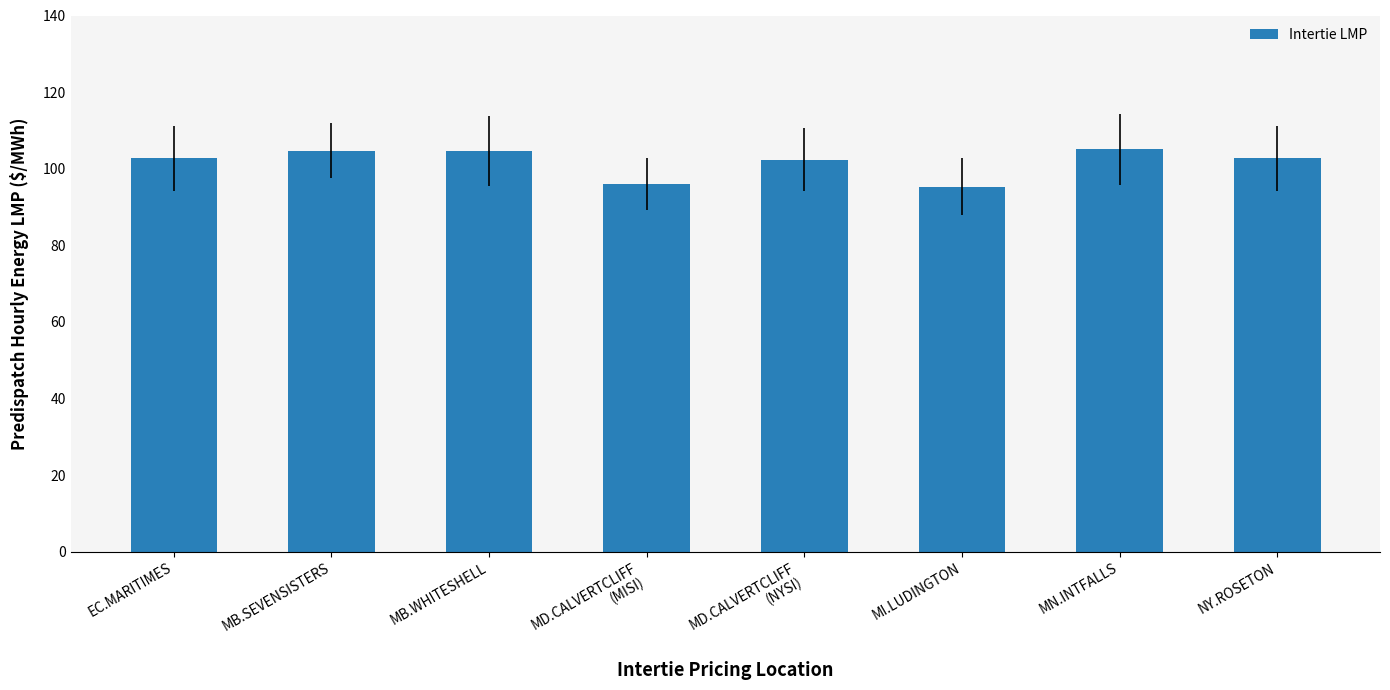

Between MI.LUDINGTON and MB.SEVENSISTERS, which is larger?

MB.SEVENSISTERS